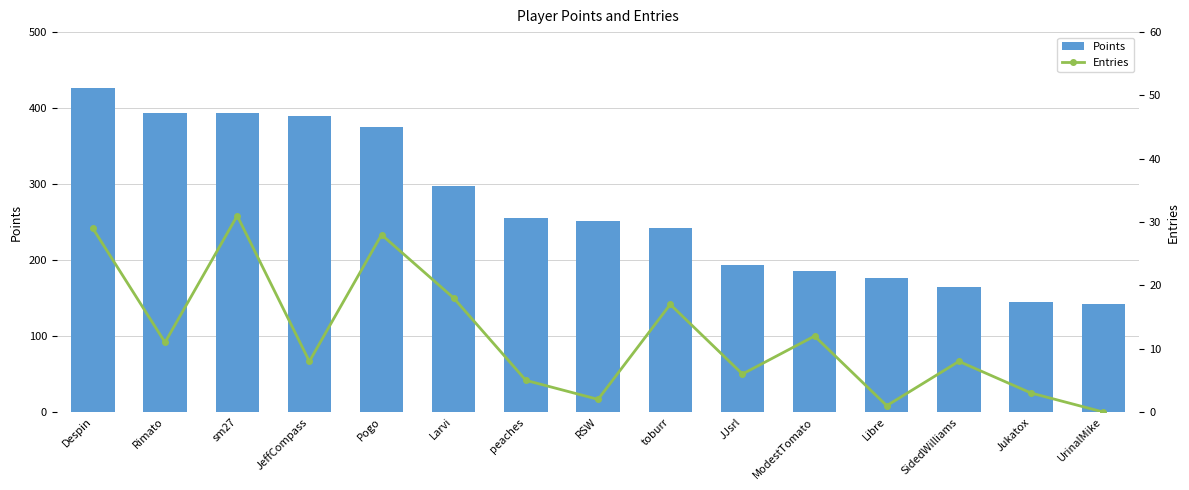

What are all the series names shown in the legend?

Points, Entries